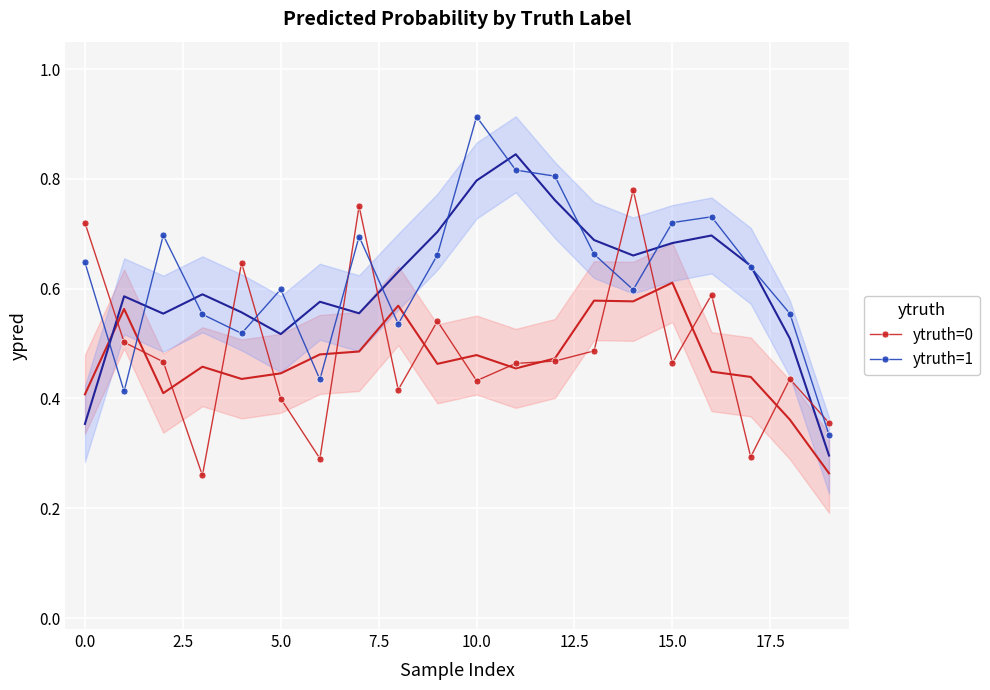

Is it true that ytruth=1 equals 0.3 at 0.0?

False